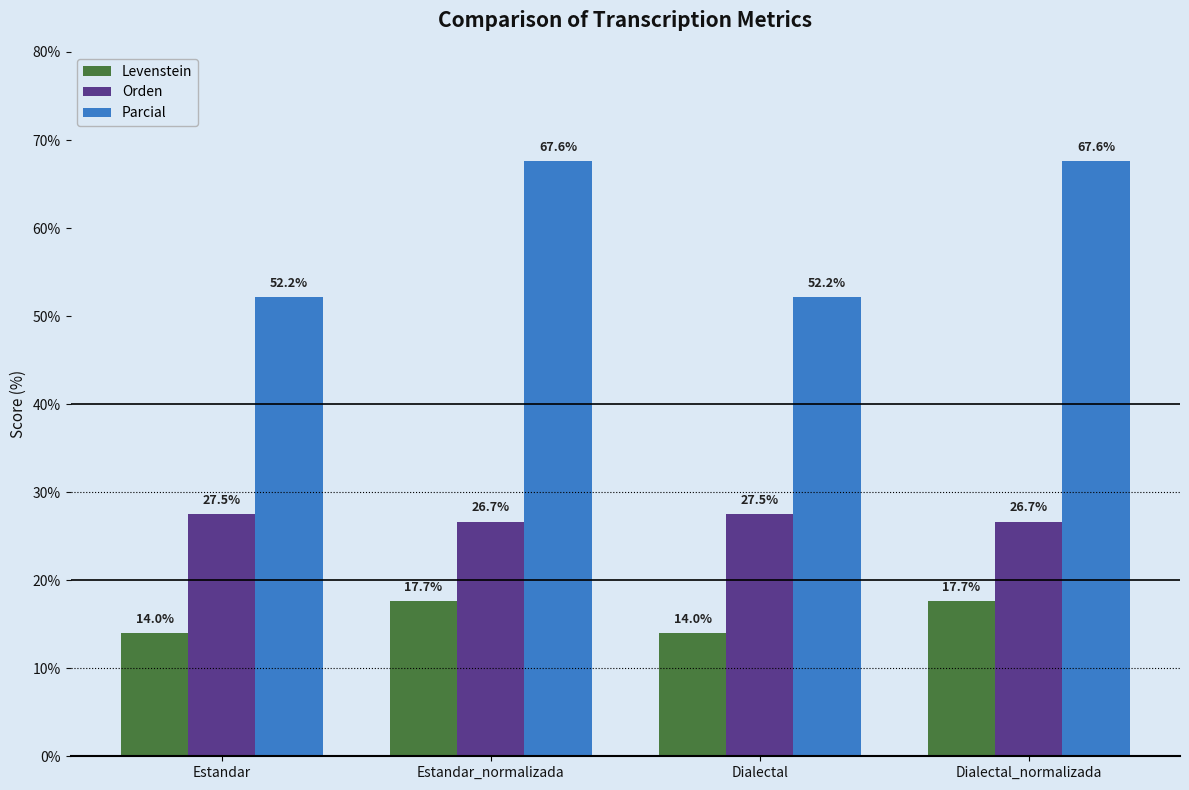

Is it true that Parcial equals 19.7 at Estandar?

False